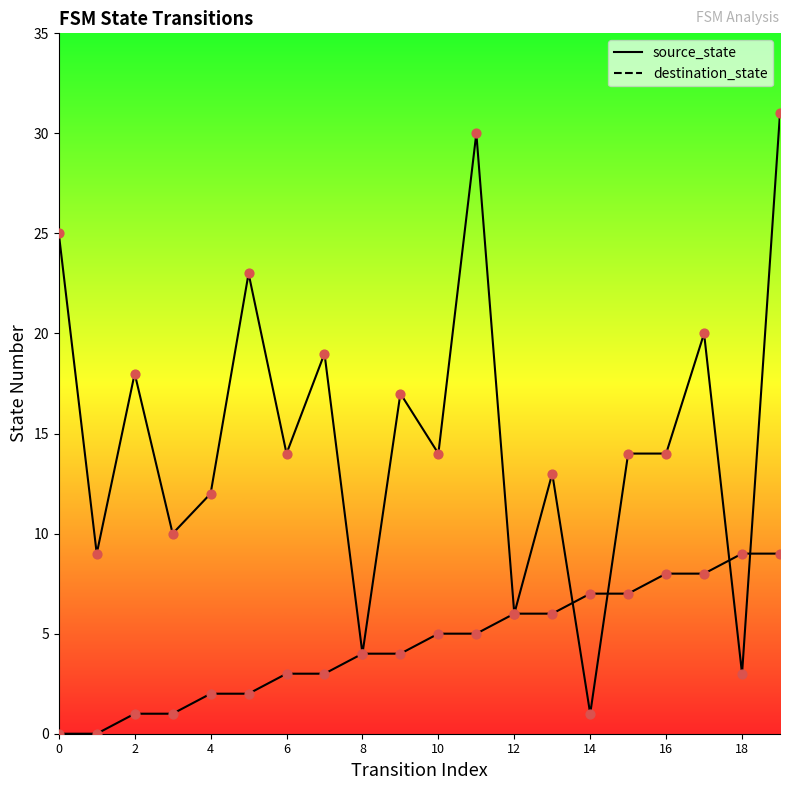

Which series has the largest Y range (max minus min)?

destination_state